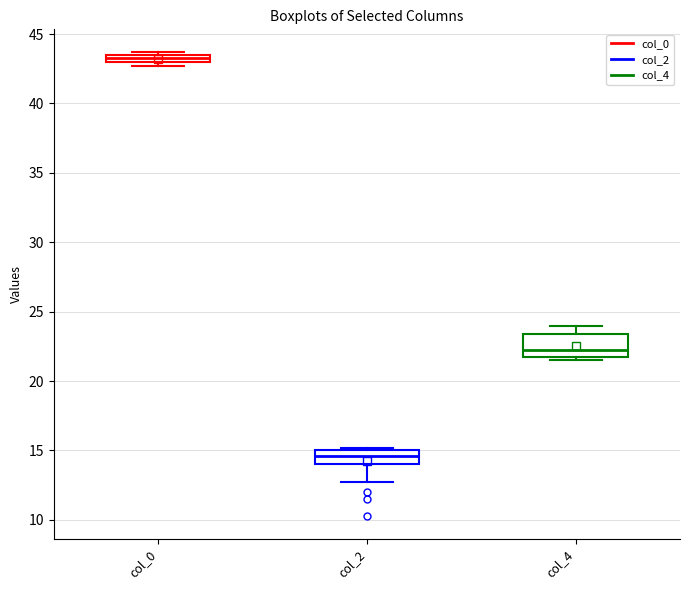

Comparing the boxes themselves (not the whiskers), which one is the tallest?

col_4